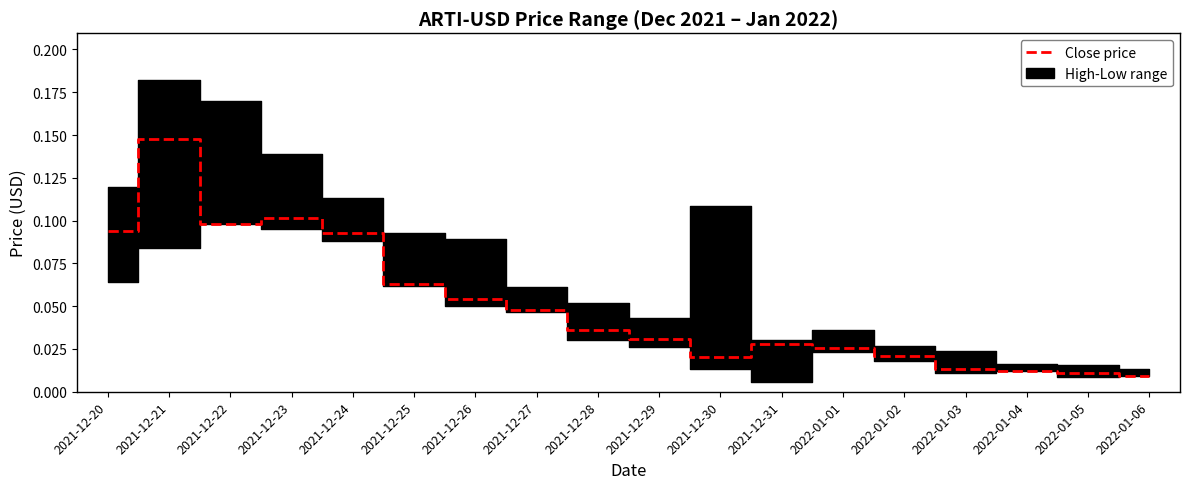

Reading right to left, what are all the values shown in this chart?

0.0	0.0	0.0	0.0	0.0	0.0	0.0	0.0	0.0	0.0	0.0	0.1	0.1	0.1	0.1	0.1	0.1	0.1